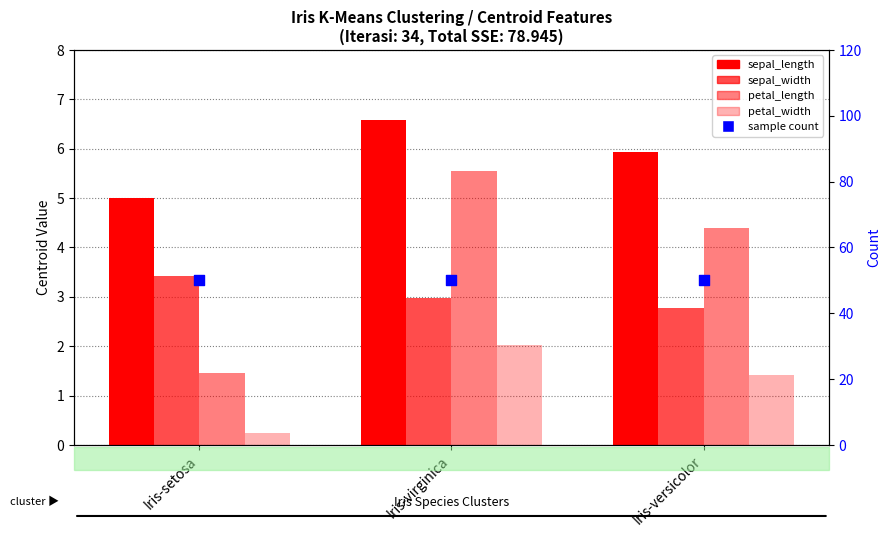

Which series contains the lowest Y value?

petal_width